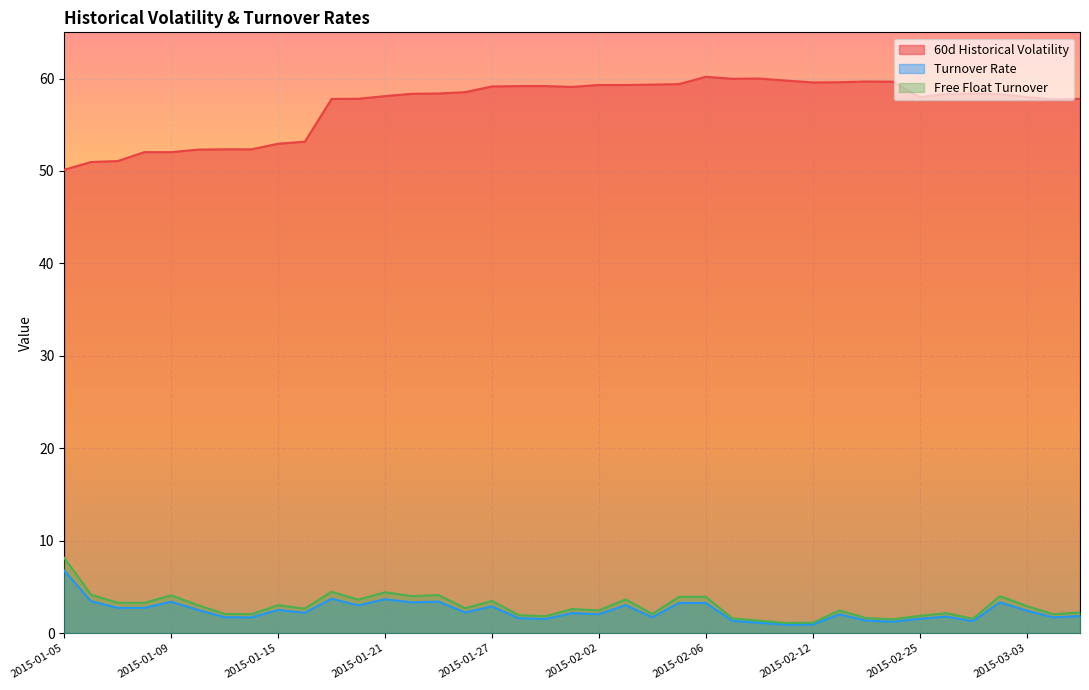

At 2015-01-13, list the series in order from largest to smallest.

60d Historical Volatility, Free Float Turnover, Turnover Rate